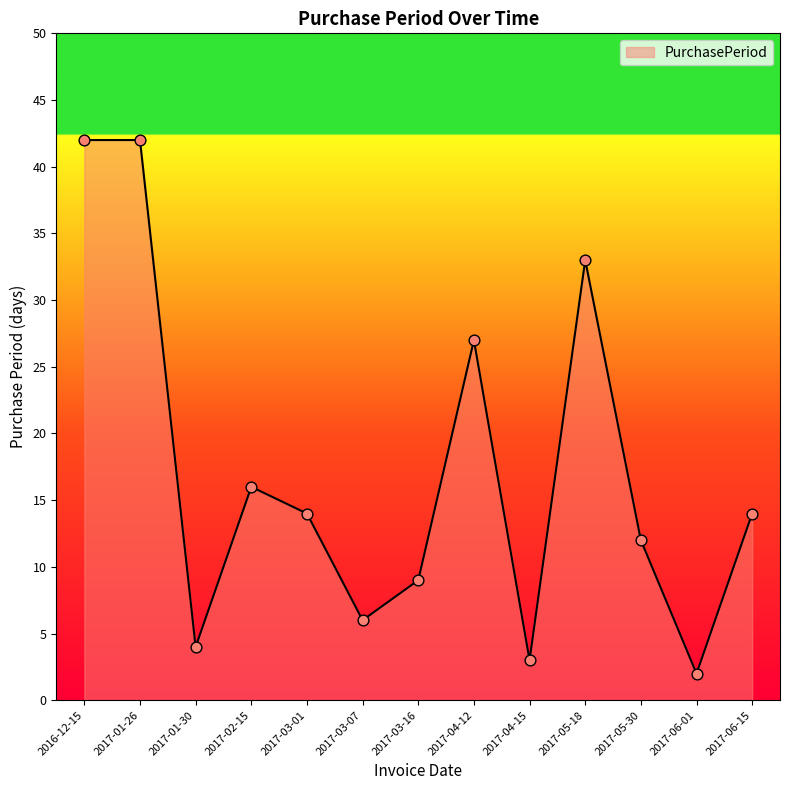

What is the change in value from 2017-04-12 to 2017-06-01?

-25